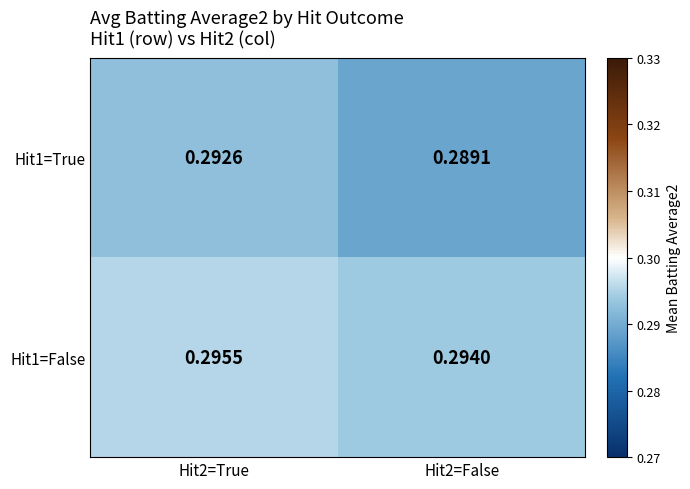

Which series has the largest total across all categories?

Hit1=False